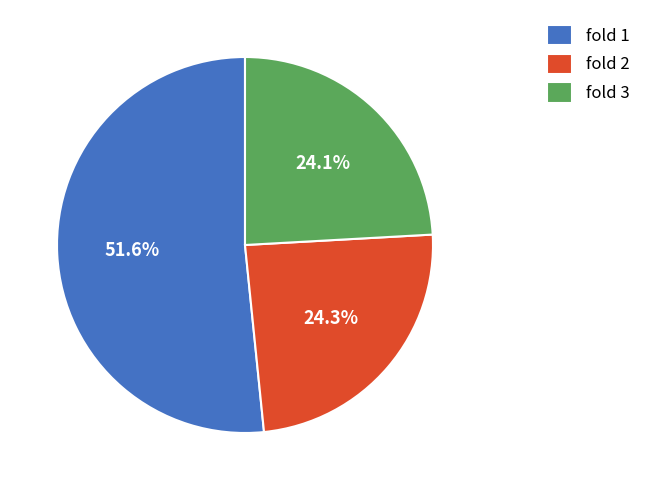

How many segments does this pie chart have?

3